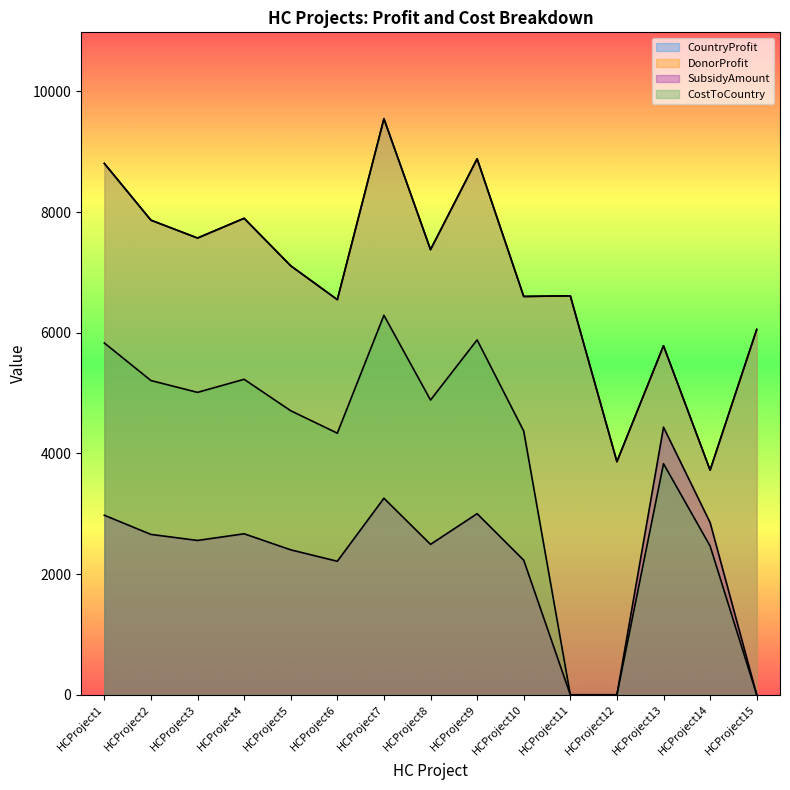

What is the total value across all series at HCProject15?

12108.0